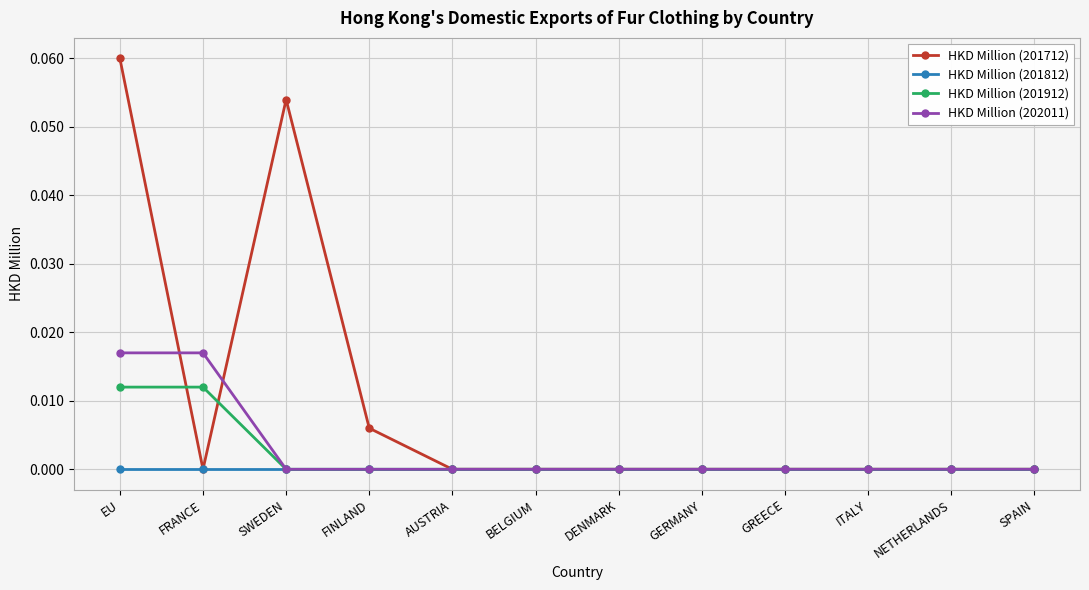

List the series in order of their peak value, lowest first.

HKD Million (201812), HKD Million (201912), HKD Million (202011), HKD Million (201712)